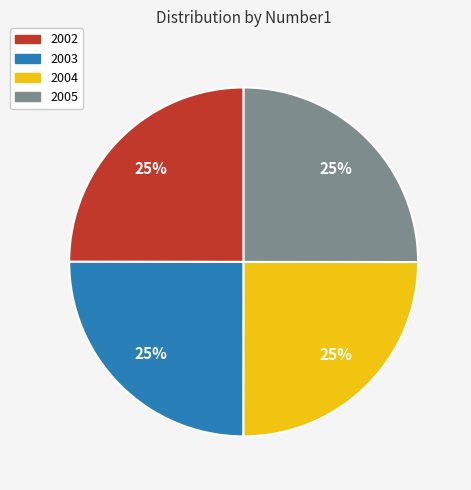

How many segments does this pie chart have?

4